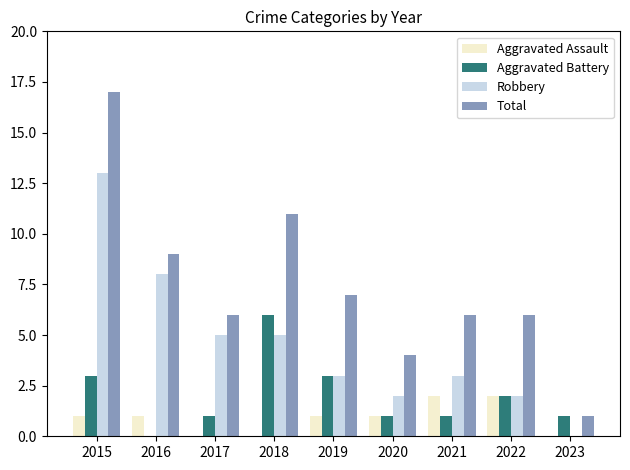

Reading left to right, transcribe all the data shown in this chart.

Aggravated Assault: 2015=1	2016=1	2017=0	2018=0	2019=1	2020=1	2021=2	2022=2	2023=0
Aggravated Battery: 2015=3	2016=0	2017=1	2018=6	2019=3	2020=1	2021=1	2022=2	2023=1
Robbery: 2015=13	2016=8	2017=5	2018=5	2019=3	2020=2	2021=3	2022=2	2023=0
Total: 2015=17	2016=9	2017=6	2018=11	2019=7	2020=4	2021=6	2022=6	2023=1